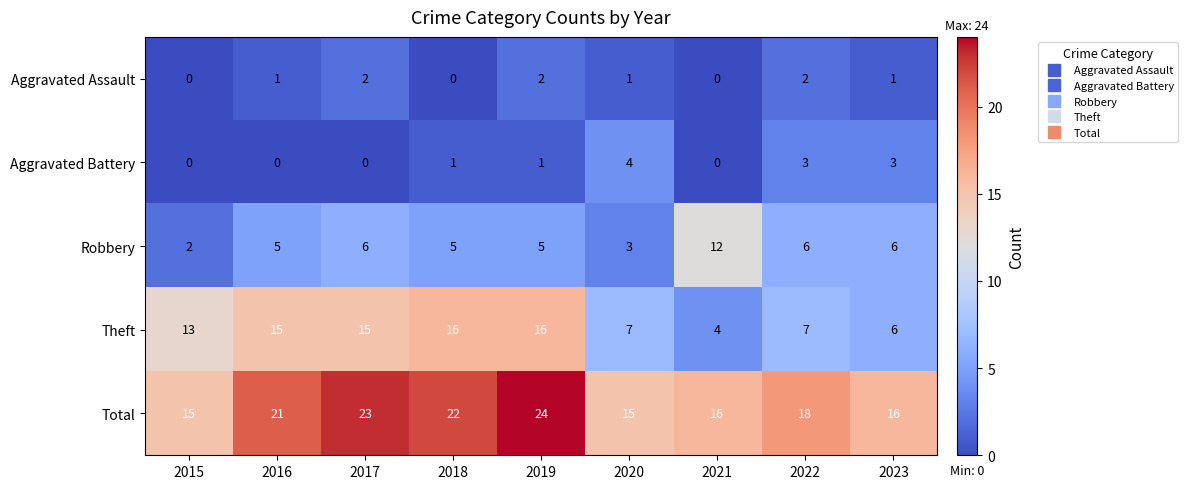

Which label corresponds to the largest value in the chart?

2019